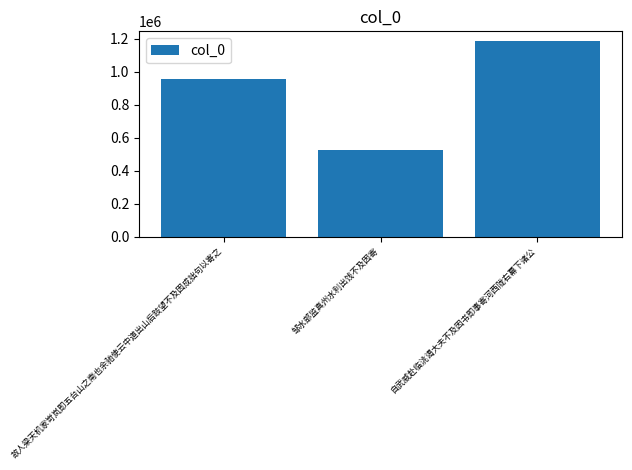

What is the difference between the values at 自武威赴临洮谒大夫不及因书即事寄河西陇右幕下诸公 and 邹水部监真州水利出饯不及因寄?

660924